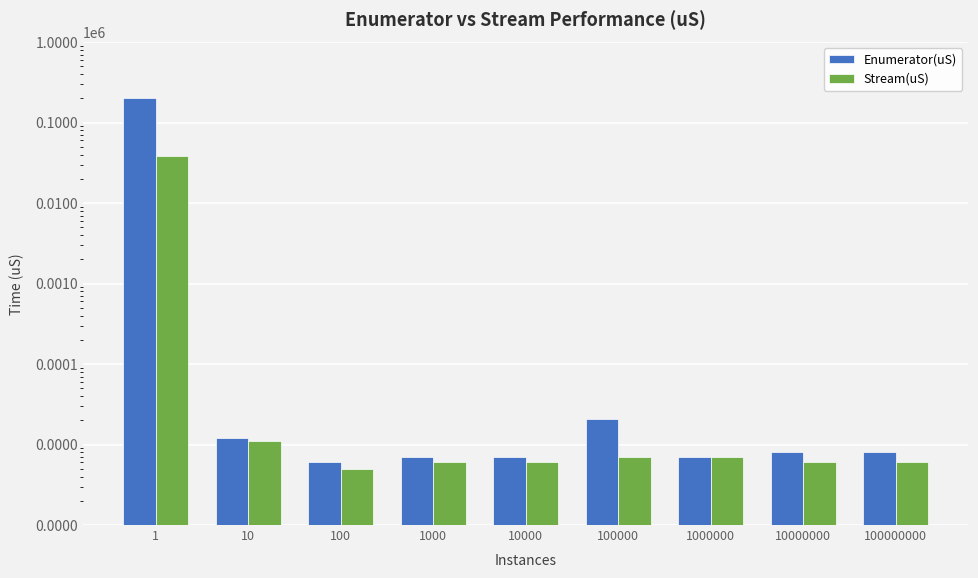

What value does the Stream(uS) series have at 10, to the nearest 10?

10